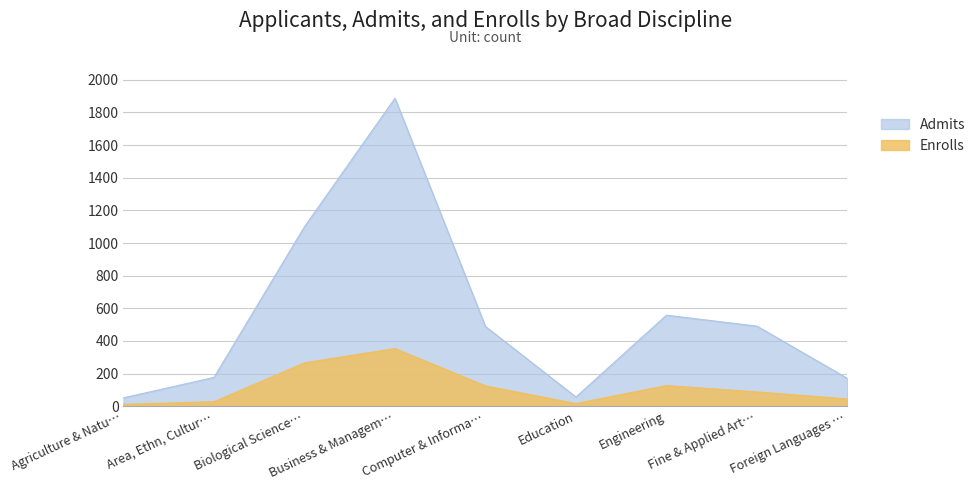

Between Agriculture & Natu… and Engineering, which series saw the biggest shift?

Admits